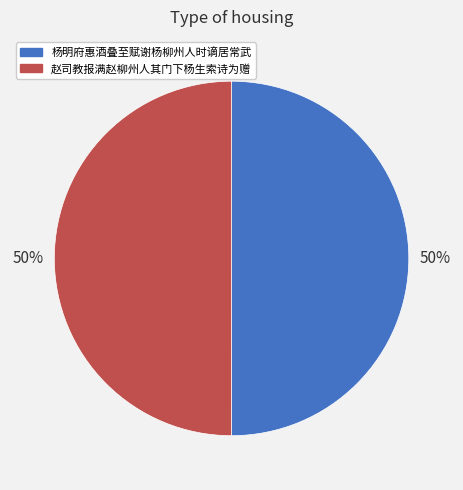

Combined, do 杨明府惠酒叠至赋谢杨柳州人时谪居常武 and 赵司教报满赵柳州人其门下杨生索诗为赠 account for over 50%?

Yes